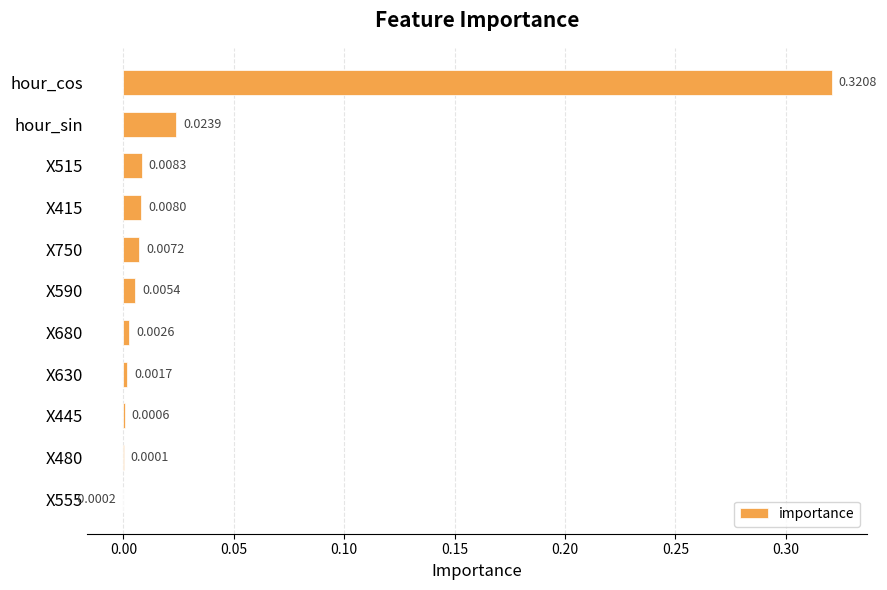

Which label corresponds to the largest value in the chart?

hour_cos